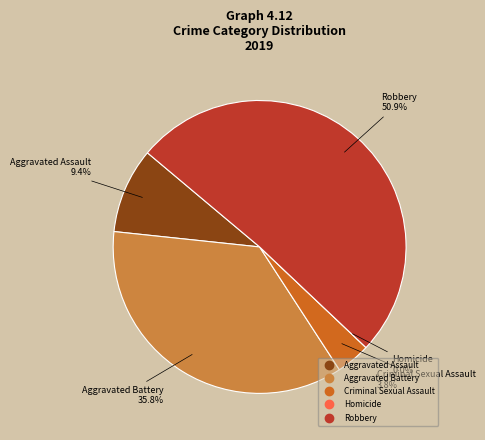

Which category has the biggest portion of the pie?

Robbery